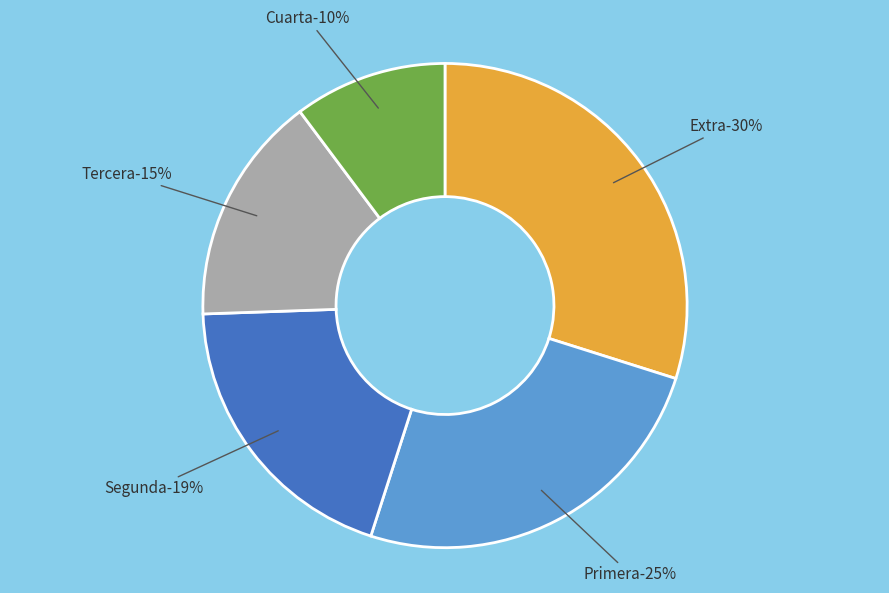

The Tercera slice represents 29% of the pie. True or false?

False